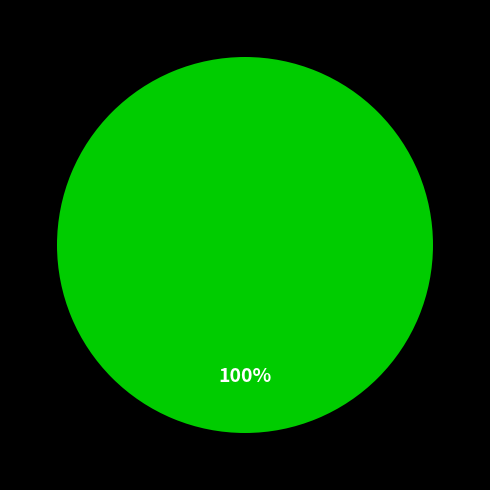

Does any single category account for the majority?

Yes